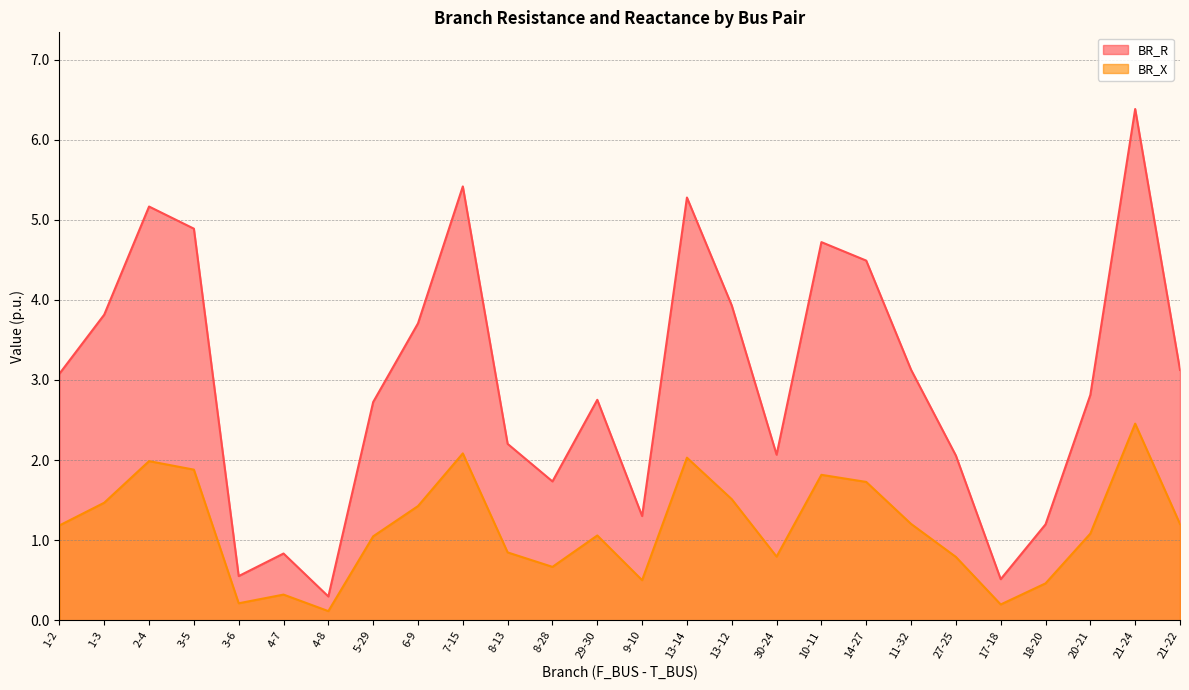

At which label does BR_R reach its minimum?

4-8